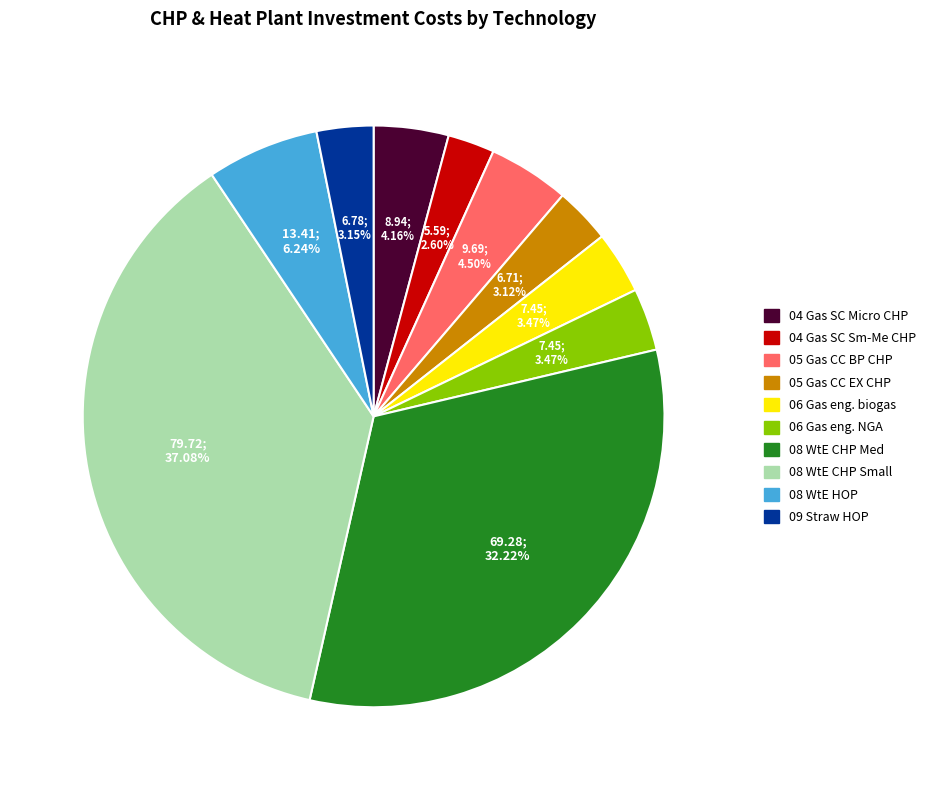

Is there any slice that represents more than half of the pie?

No